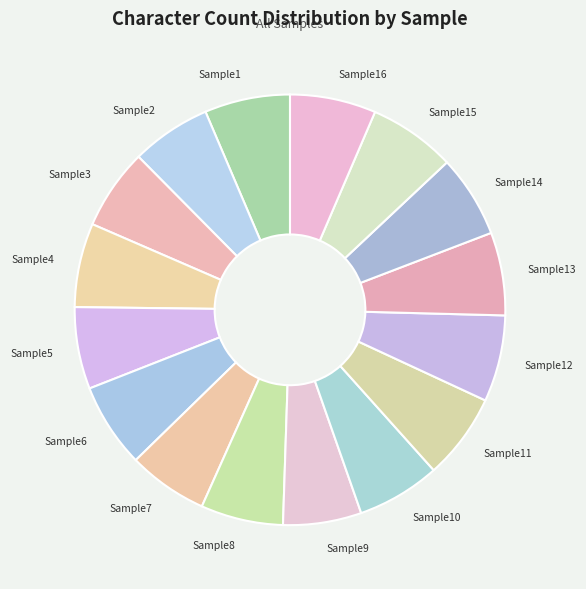

The Sample13 slice represents 18% of the pie. True or false?

False